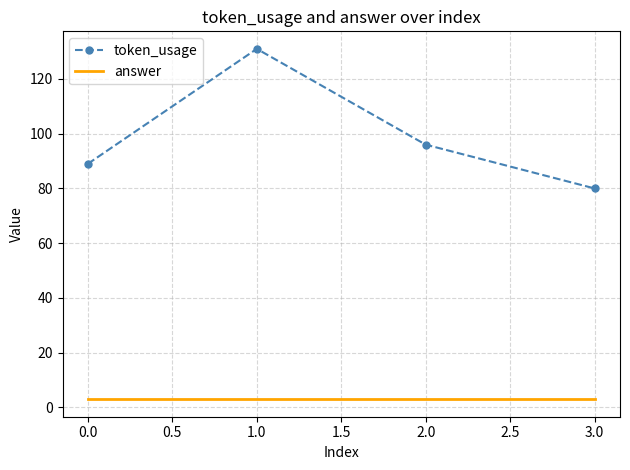

What are all the series names shown in the legend?

token_usage, answer